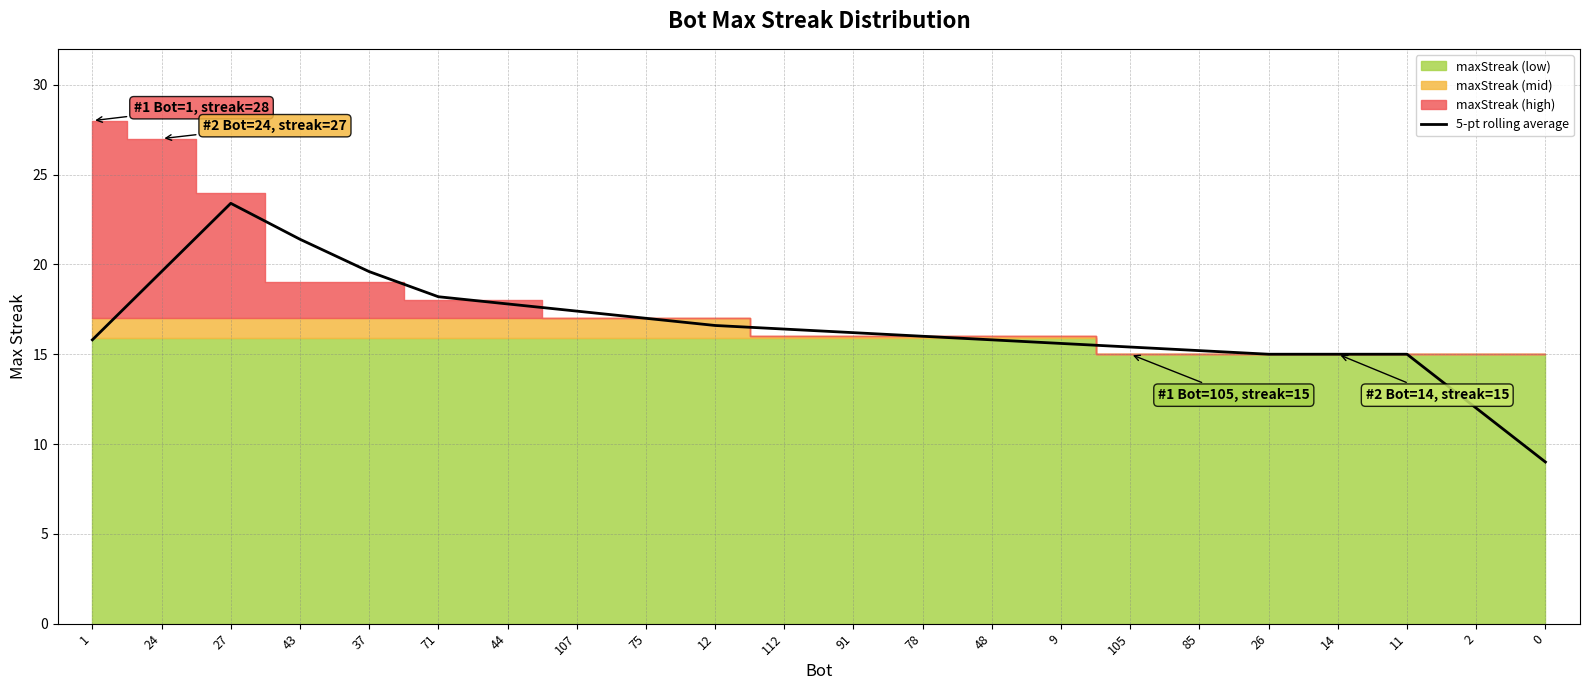

What is the label of the 5th point from the left?

37